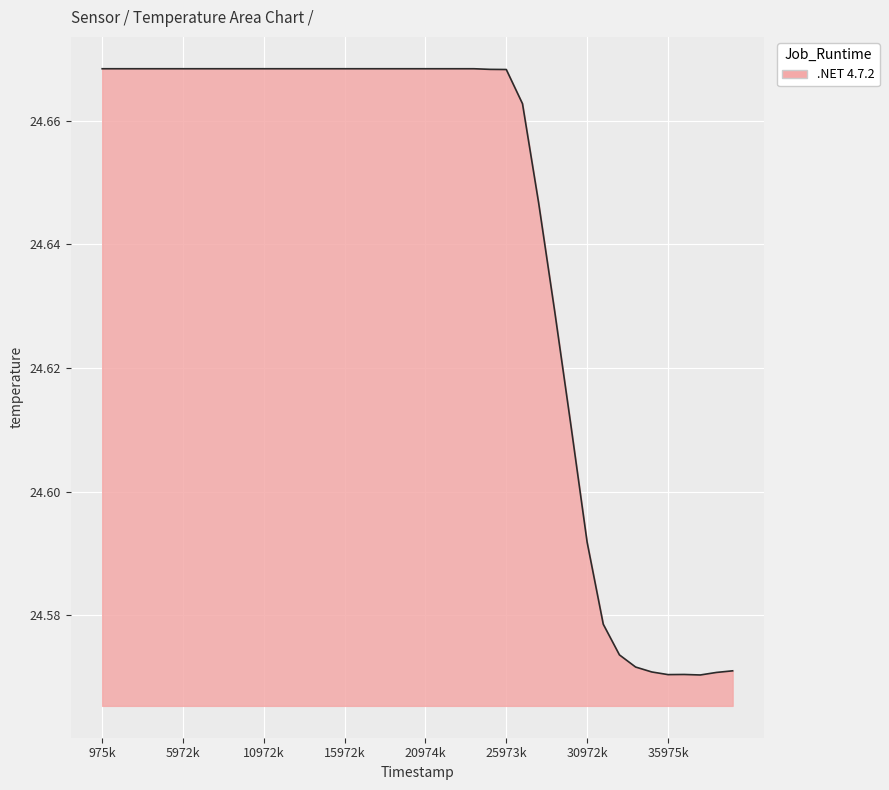

Does the chart have visible grid lines?

Yes